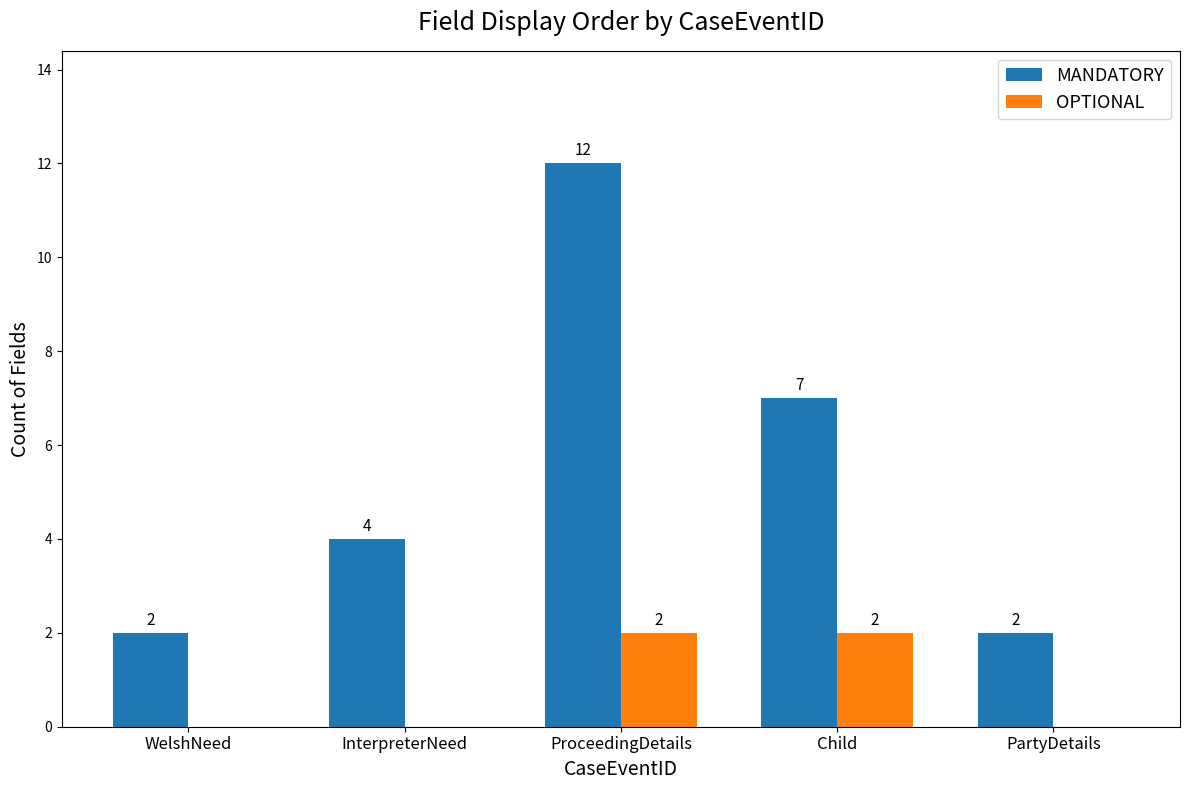

The value of MANDATORY at ProceedingDetails is 12. True or false?

True